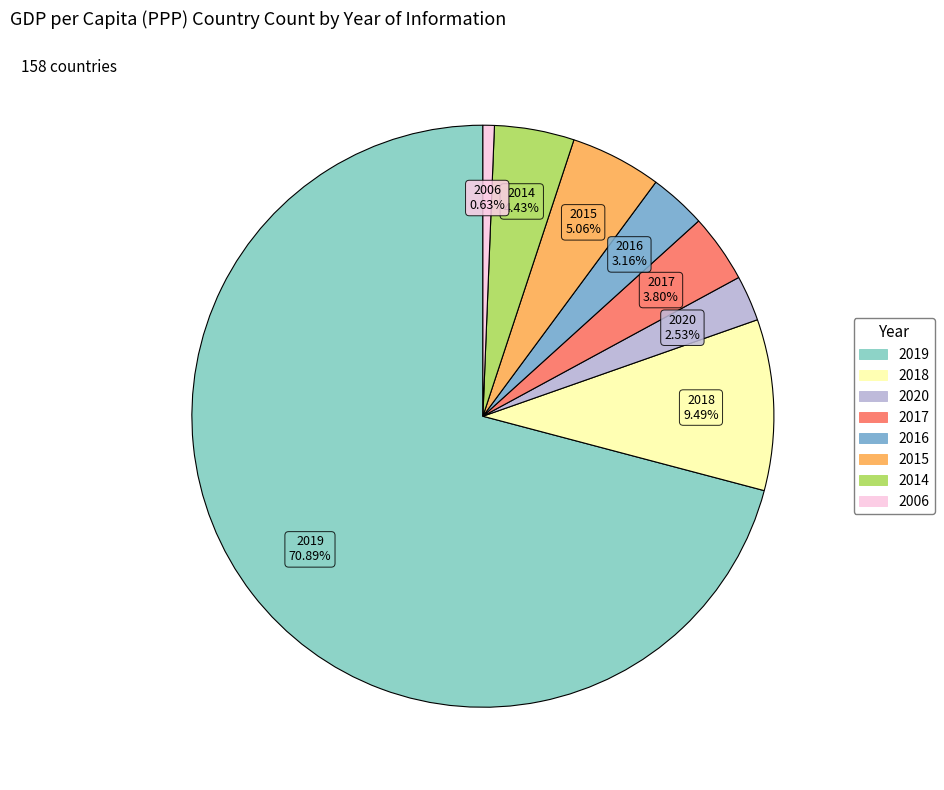

Which category has the biggest portion of the pie?

2019